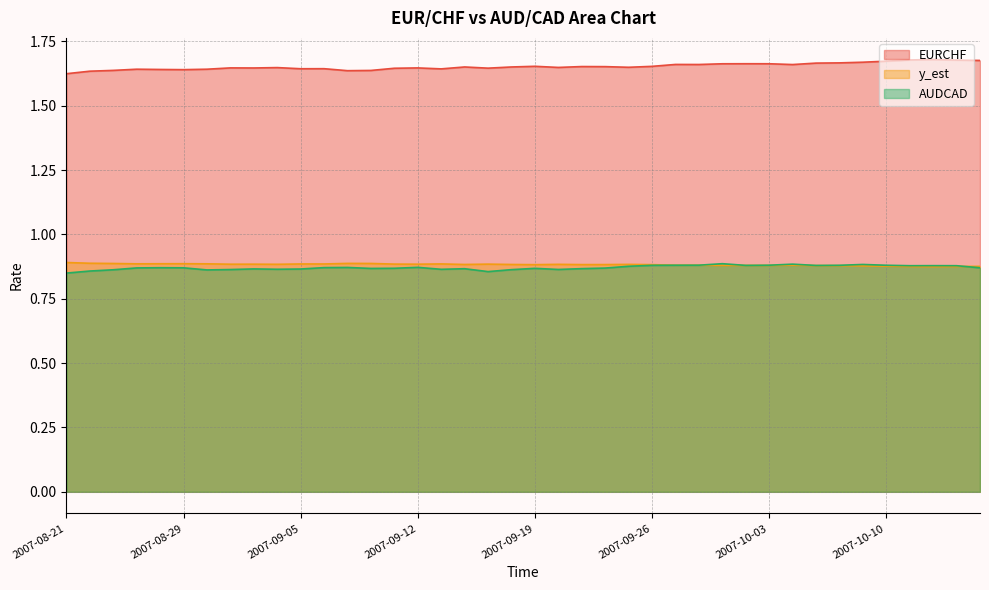

True or false: y_est has a value of 0.6 at 2007-09-13.

False